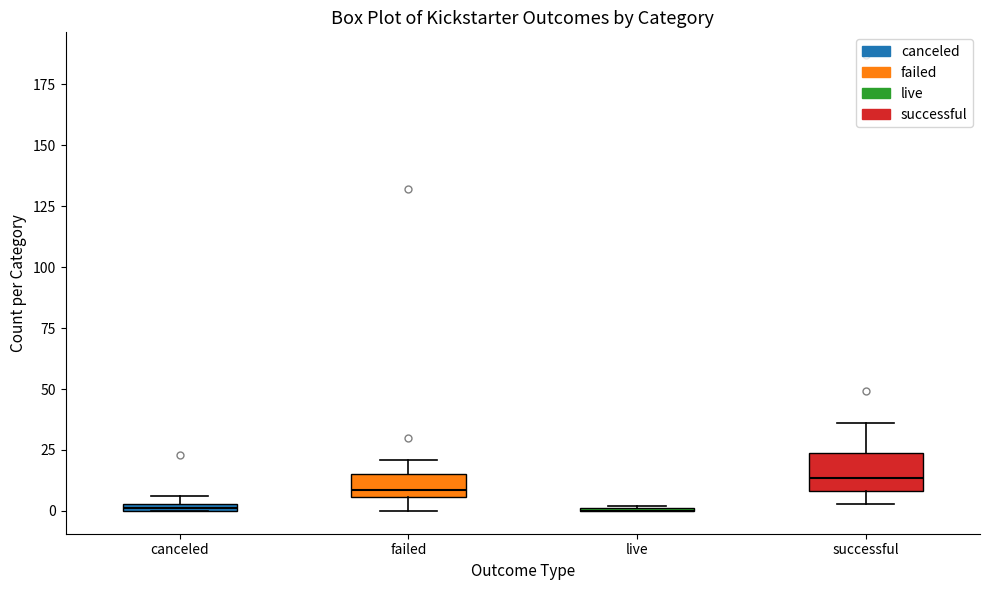

Where does the upper whisker of the box for successful end on the y-axis? The values are not printed on the chart, so give them approximately, as read against the axis.

35